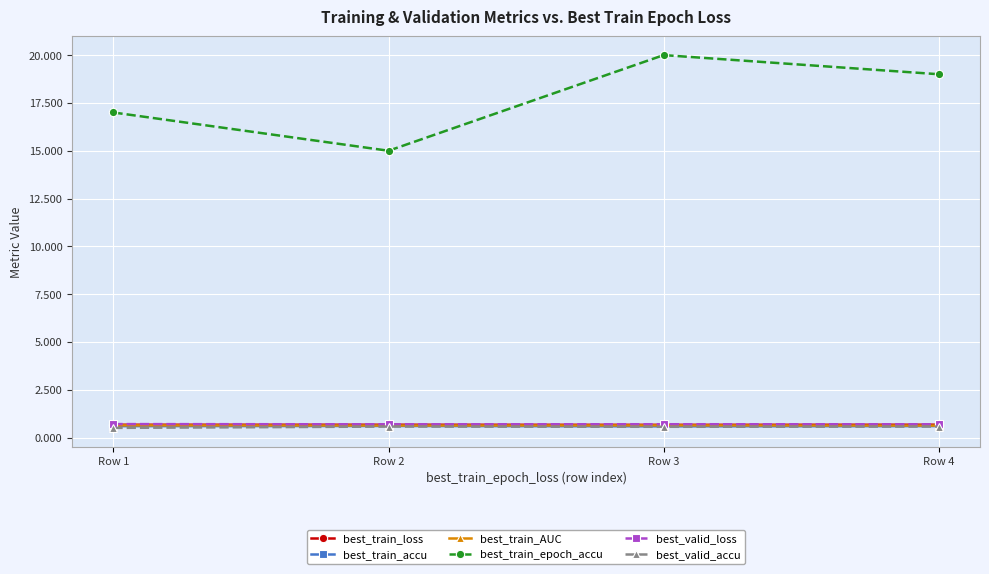

How many categories are shown in the chart?

4